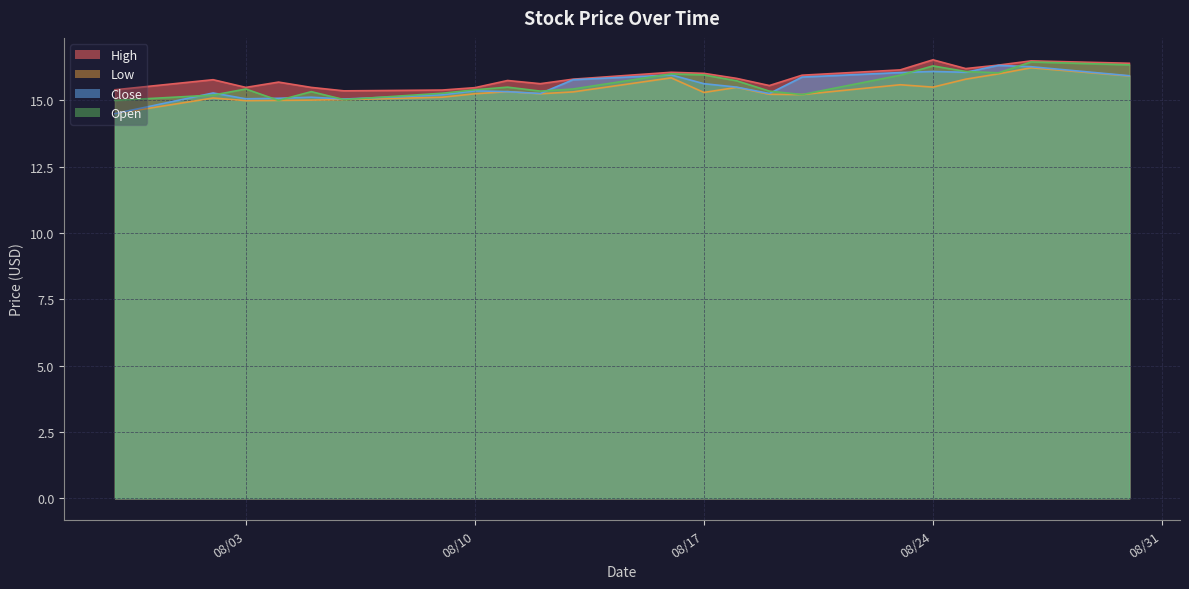

At which category is the sum across all series the highest?

08/27/2021